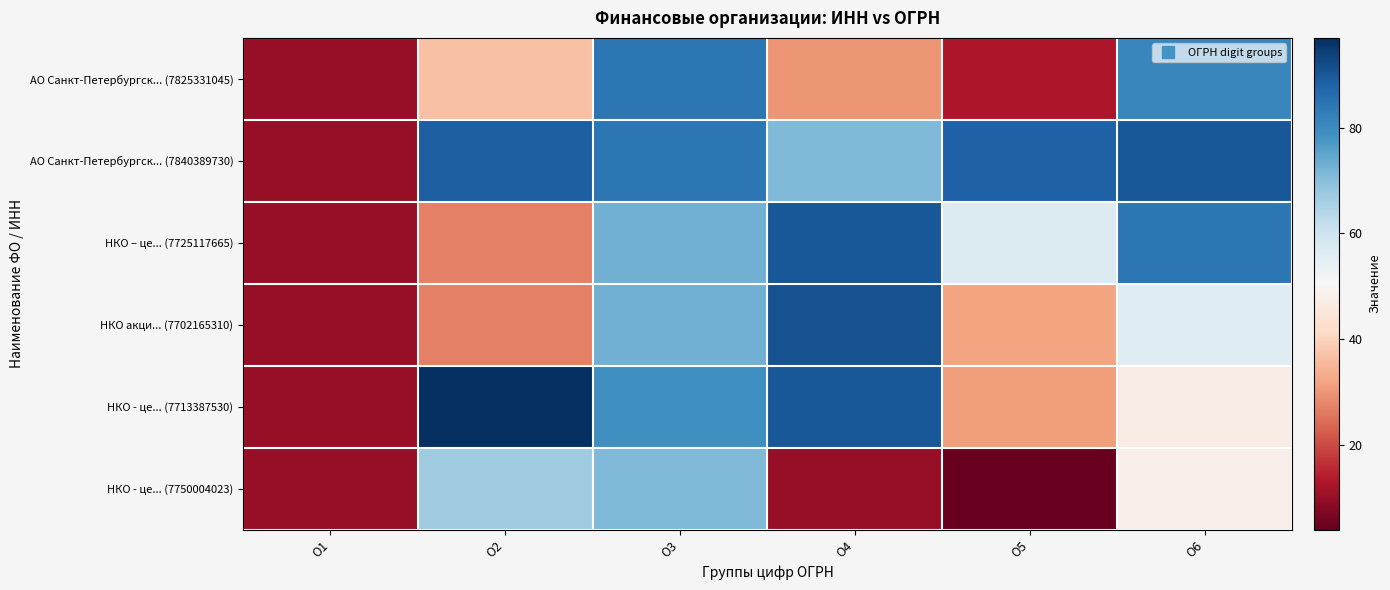

Rank the series at О1 from lowest to highest value.

АО Санкт-Петербургск... (7825331045), АО Санкт-Петербургск... (7840389730), НКО – це... (7725117665), НКО акци... (7702165310), НКО - це... (7713387530), НКО - це... (7750004023)